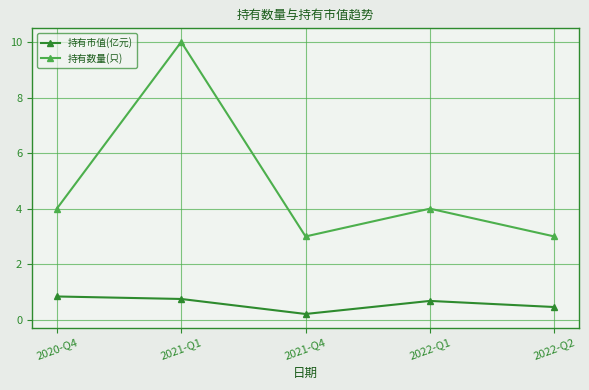

List the series in order of their overall mean, highest first.

持有数量(只), 持有市值(亿元)